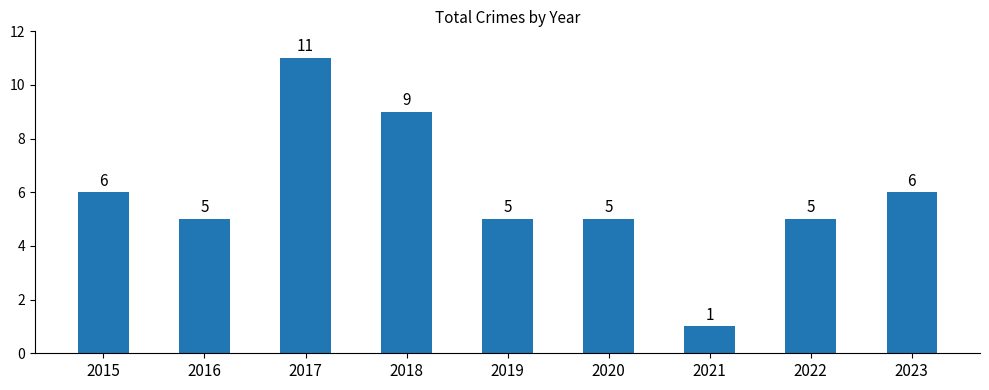

Which has a higher value, 2020 or 2017?

2017